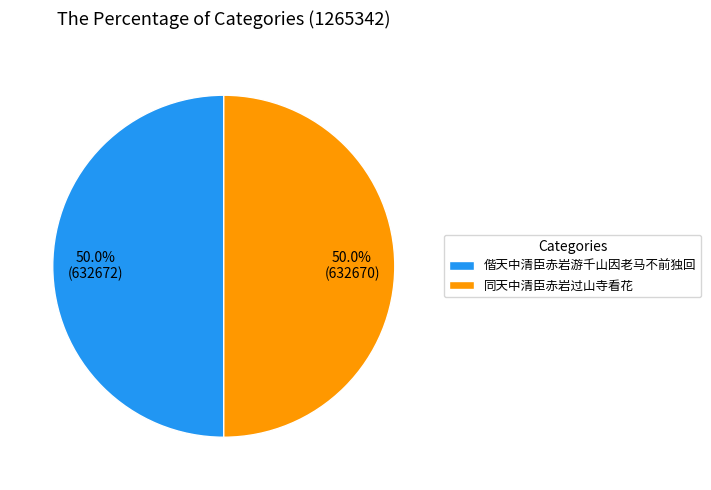

What percentage is NOT represented by 偕天中清臣赤岩游千山因老马不前独回?

50.0%